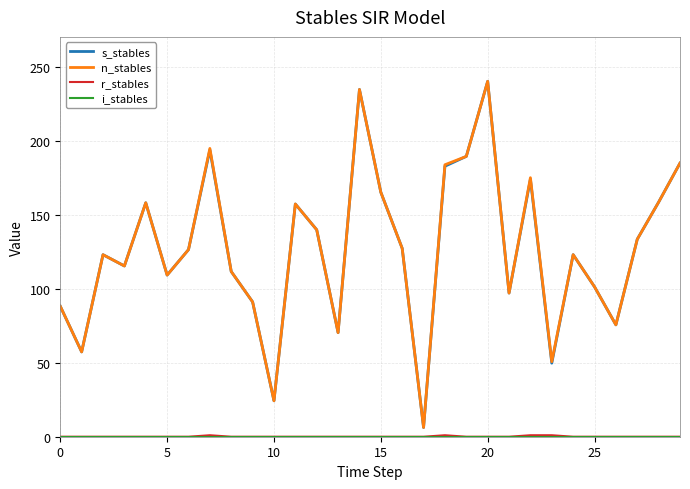

What is the lowest value of the s_stables series?

6.2